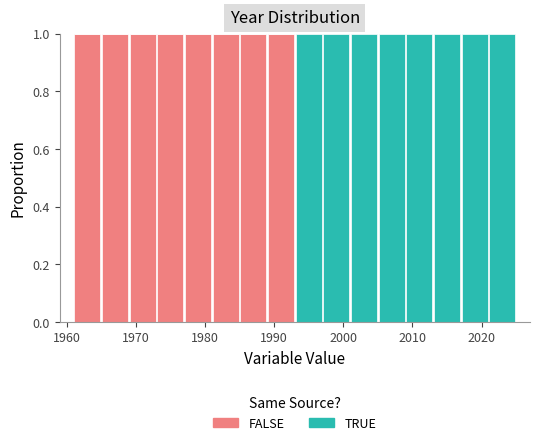

Reading left to right, list every stacked bar in this chart as the range it spans on the x-axis followed by its total height. The values are not printed on the chart, so give them approximately, as read against the axis.

1961 to 1965: 1
1965 to 1969: 1
1969 to 1973: 1
1973 to 1977: 1
1977 to 1981: 1
1981 to 1985: 1
1985 to 1989: 1
1989 to 1993: 1
1993 to 1997: 1
1997 to 2001: 1
2001 to 2005: 1
2005 to 2009: 1
2009 to 2013: 1
2013 to 2017: 1
2017 to 2021: 1
2021 to 2025: 1